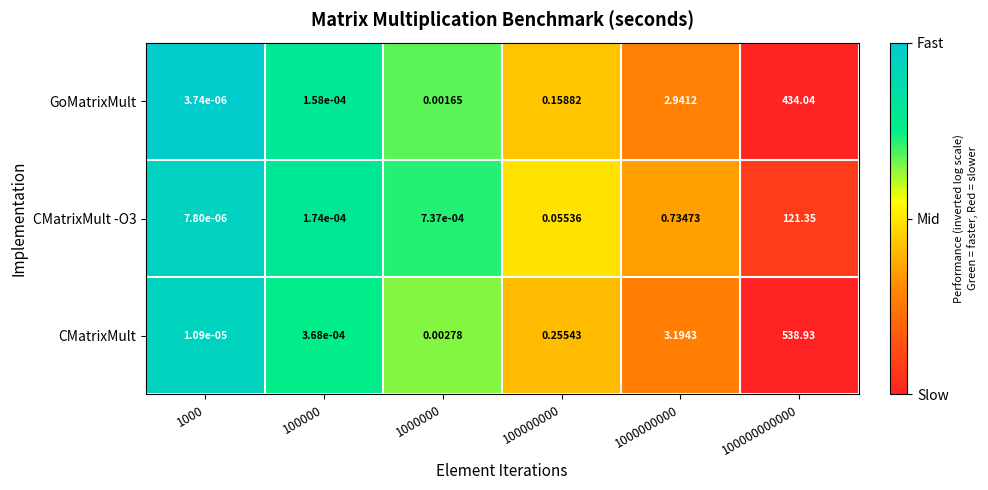

Is the value of CMatrixMult at 1000 greater than the value of CMatrixMult -O3 at 1000?

Yes